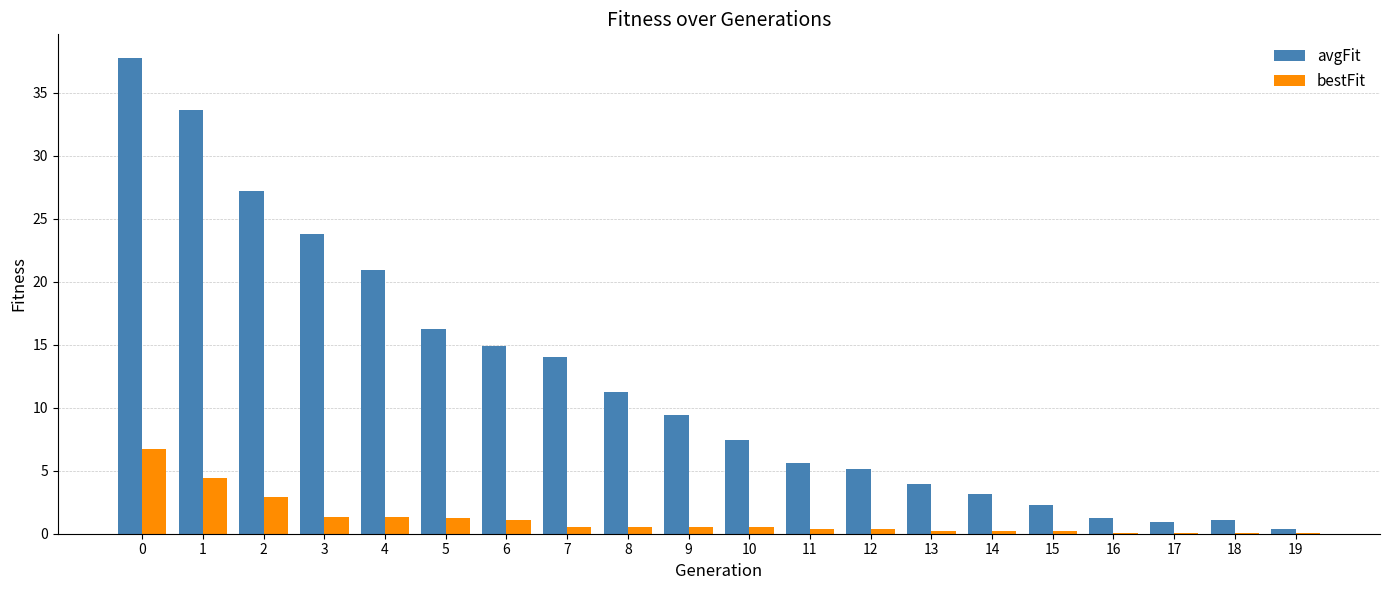

The avgFit series shows 16.7 at 9. True or false?

False